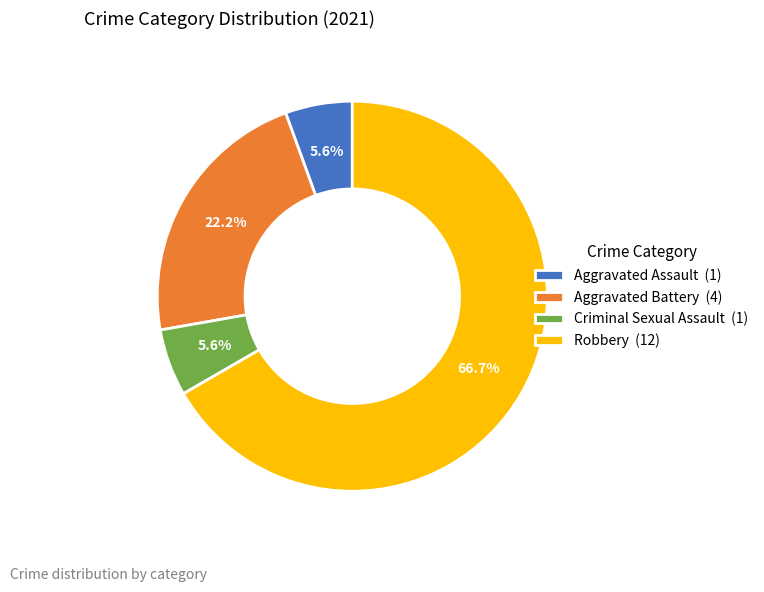

True or false: Aggravated Assault accounts for 1% of the total.

False